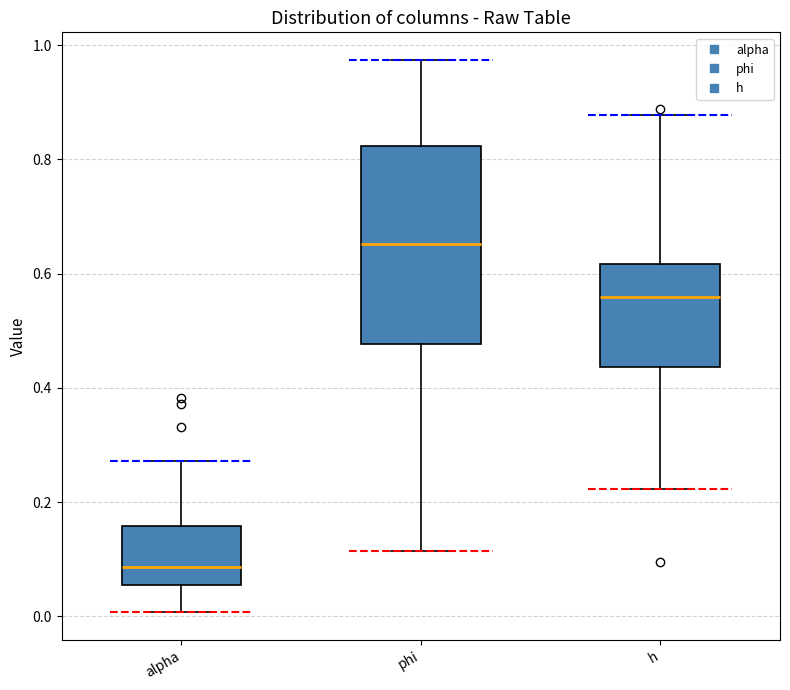

Where does the lower whisker of the box for alpha end on the y-axis? The values are not printed on the chart, so give them approximately, as read against the axis.

0.00